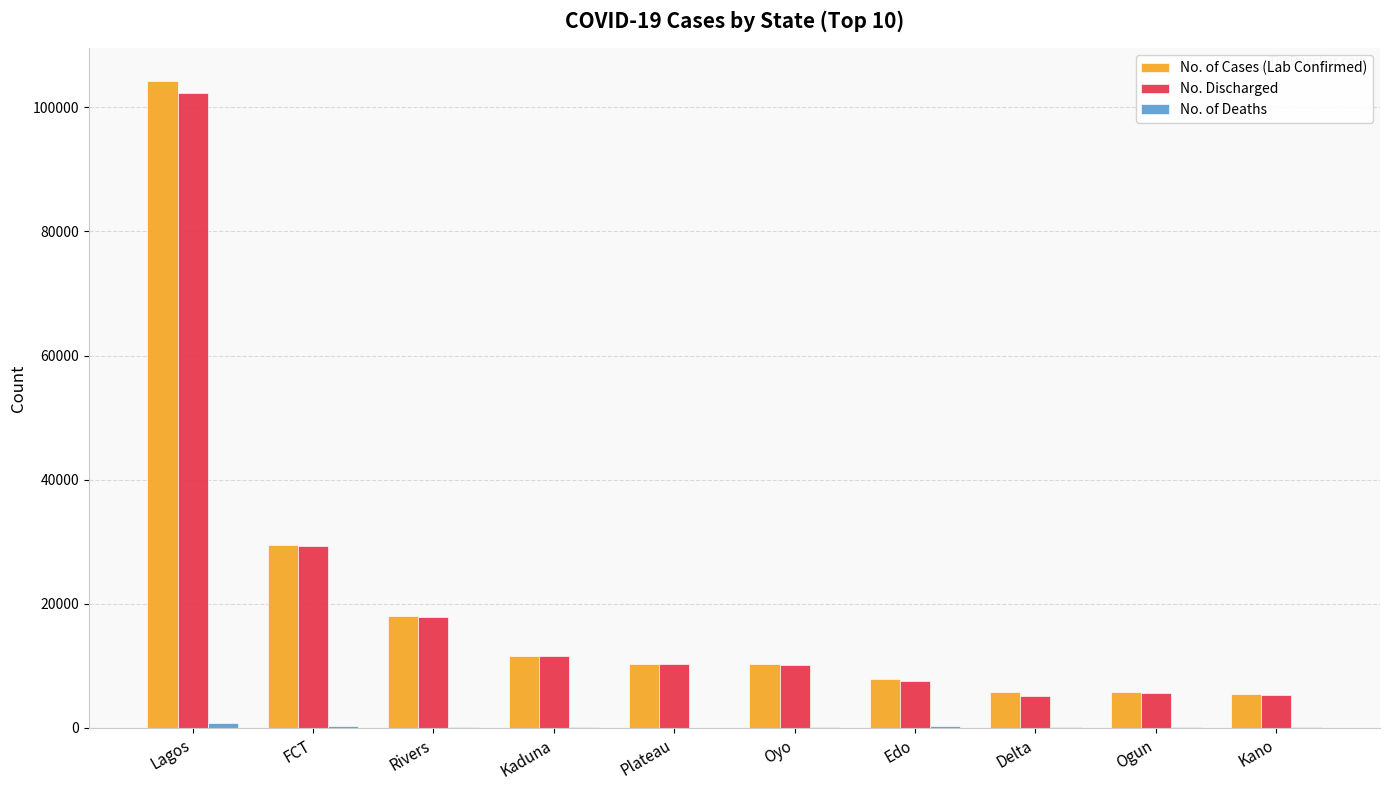

What is the greatest value displayed?

104286